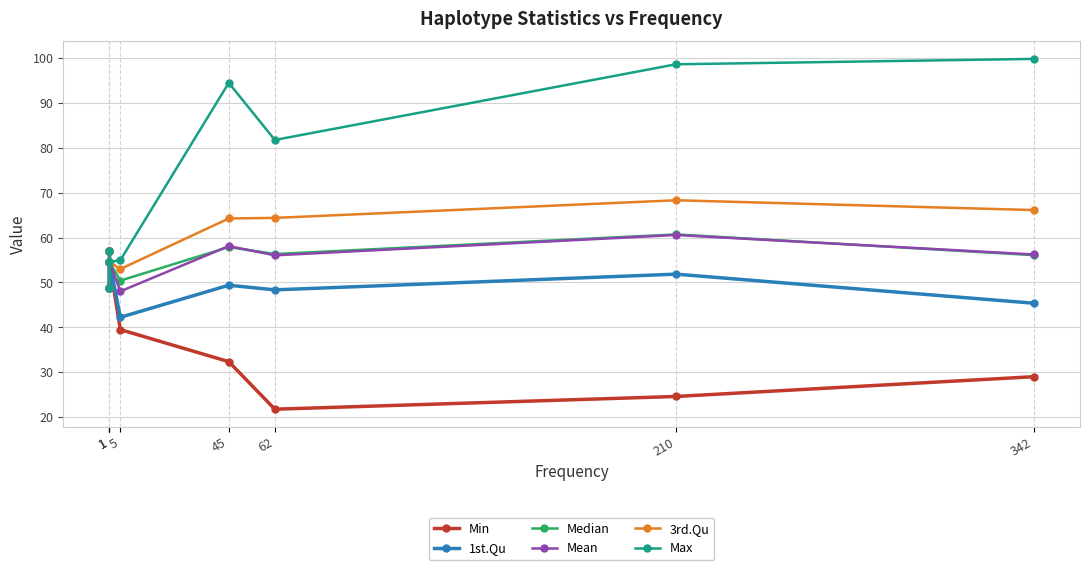

At which label is 1st.Qu closest to 49?

1